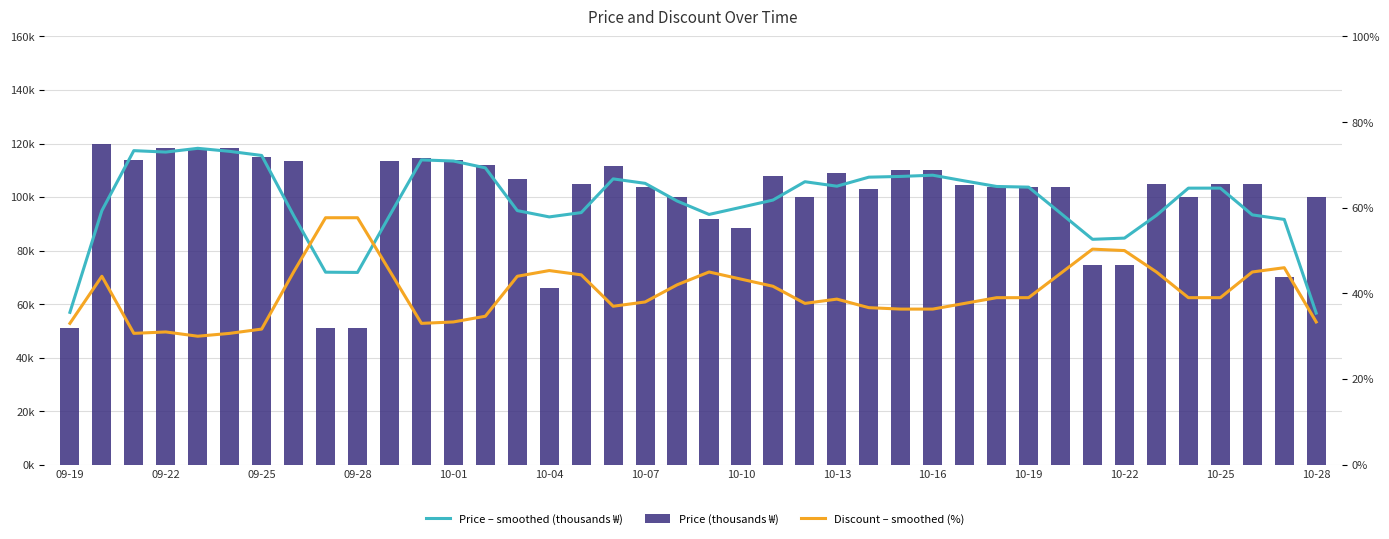

What is the difference between the maximum and minimum values in the Price – smoothed (thousands ₩) series?

61.6